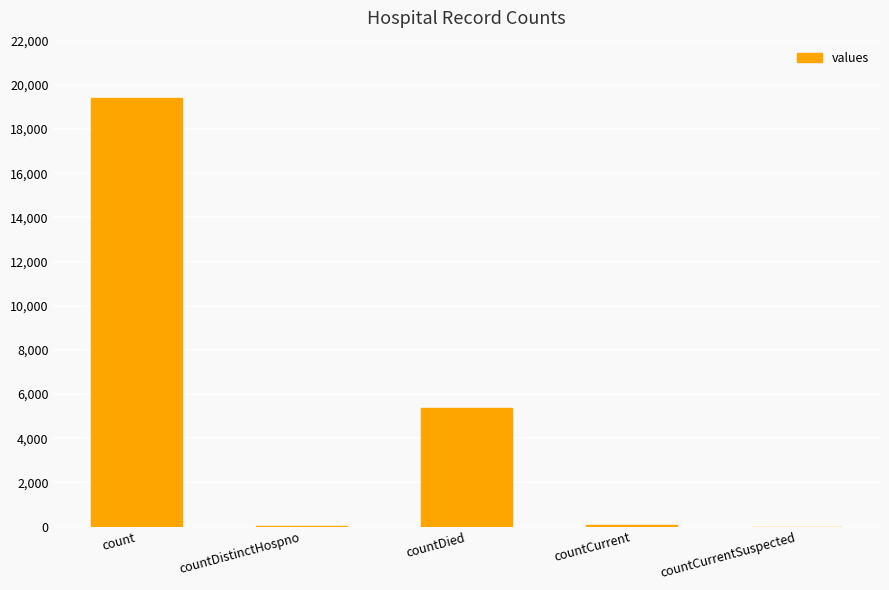

Read the value at countCurrent, to the nearest 100.

100